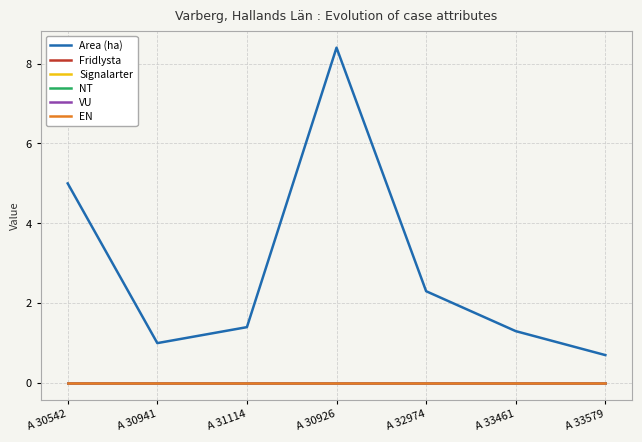

Is it true that Area (ha) equals 0.3 at A 30941?

False